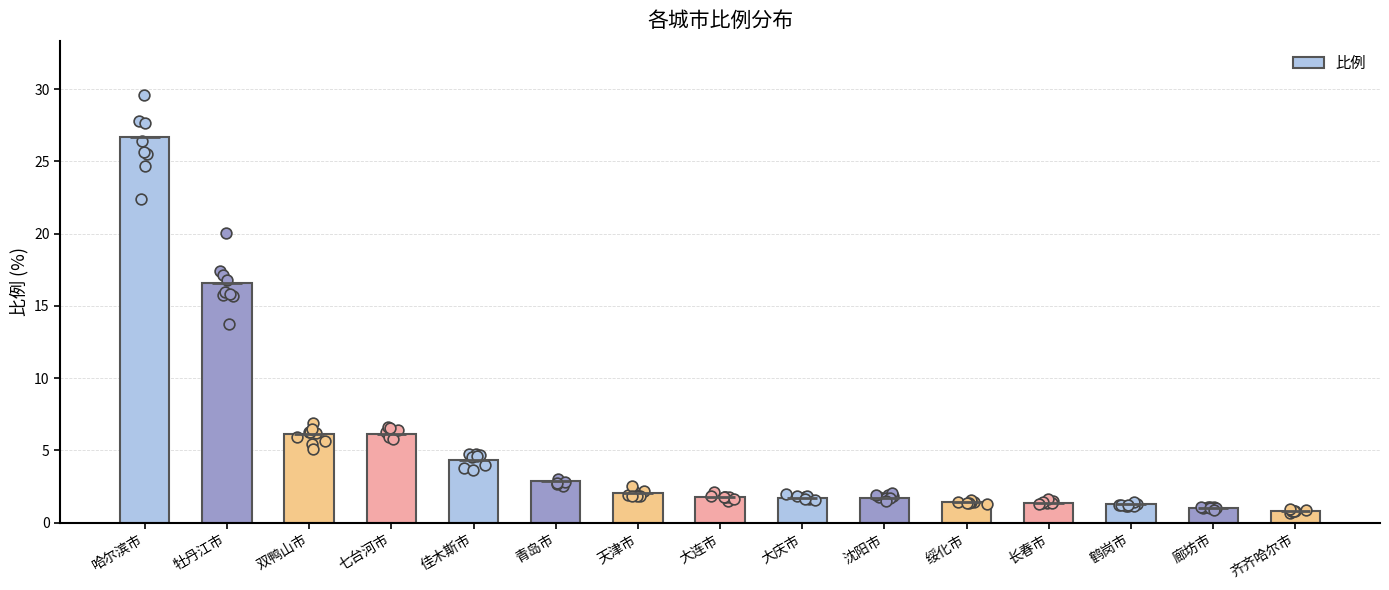

What is the change in value from 绥化市 to 长春市?

-0.1